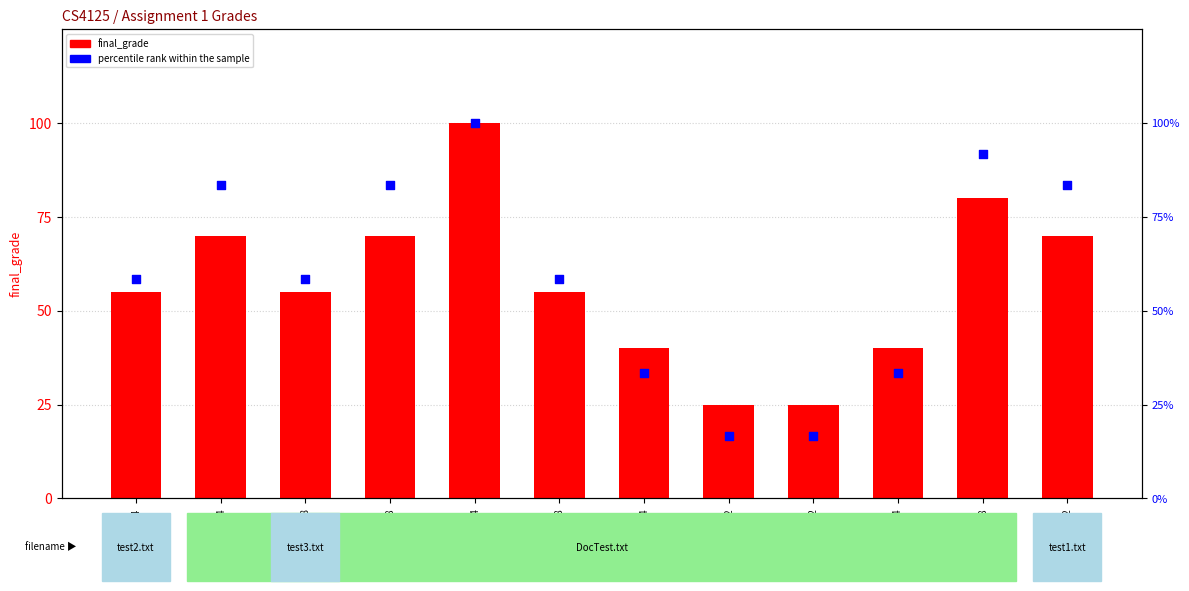

At how many categories does at least one series exceed 60?

5